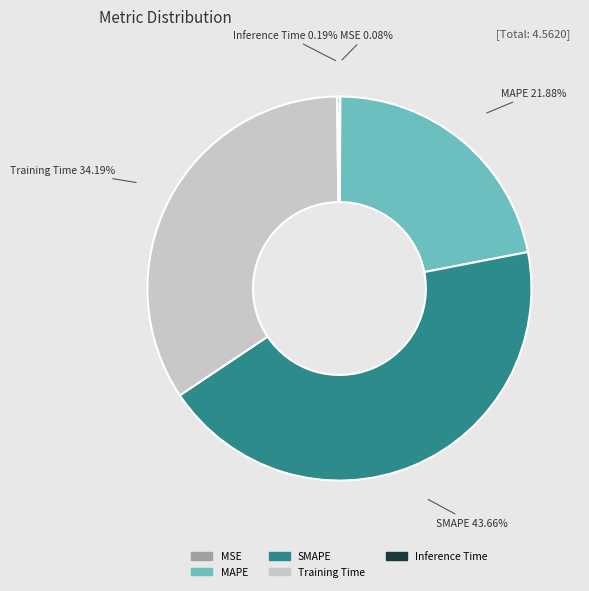

Combined, do MAPE and Training Time account for over 50%?

Yes